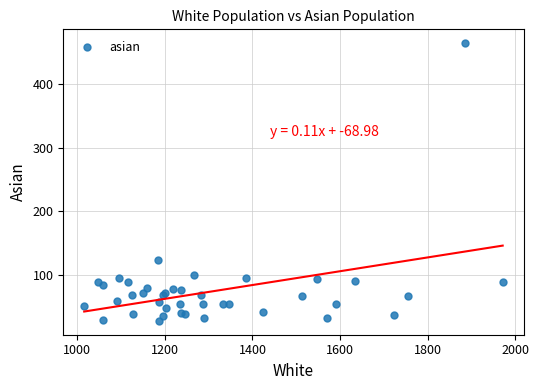

What Y value in the scatter plot is closest to 246?

123